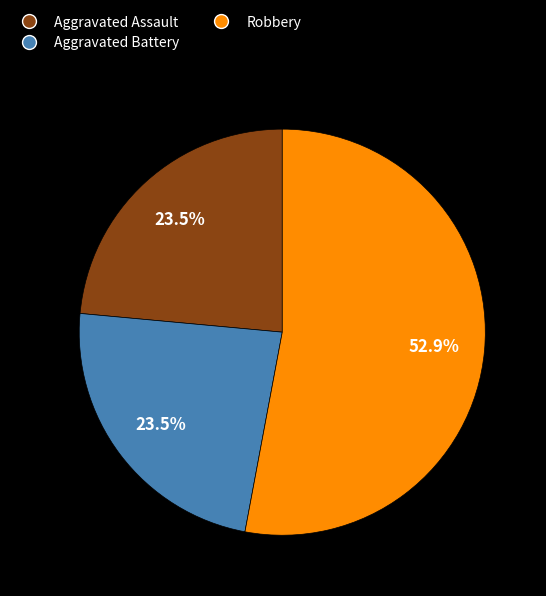

To the nearest percent, what percentage of the pie is Robbery?

53%